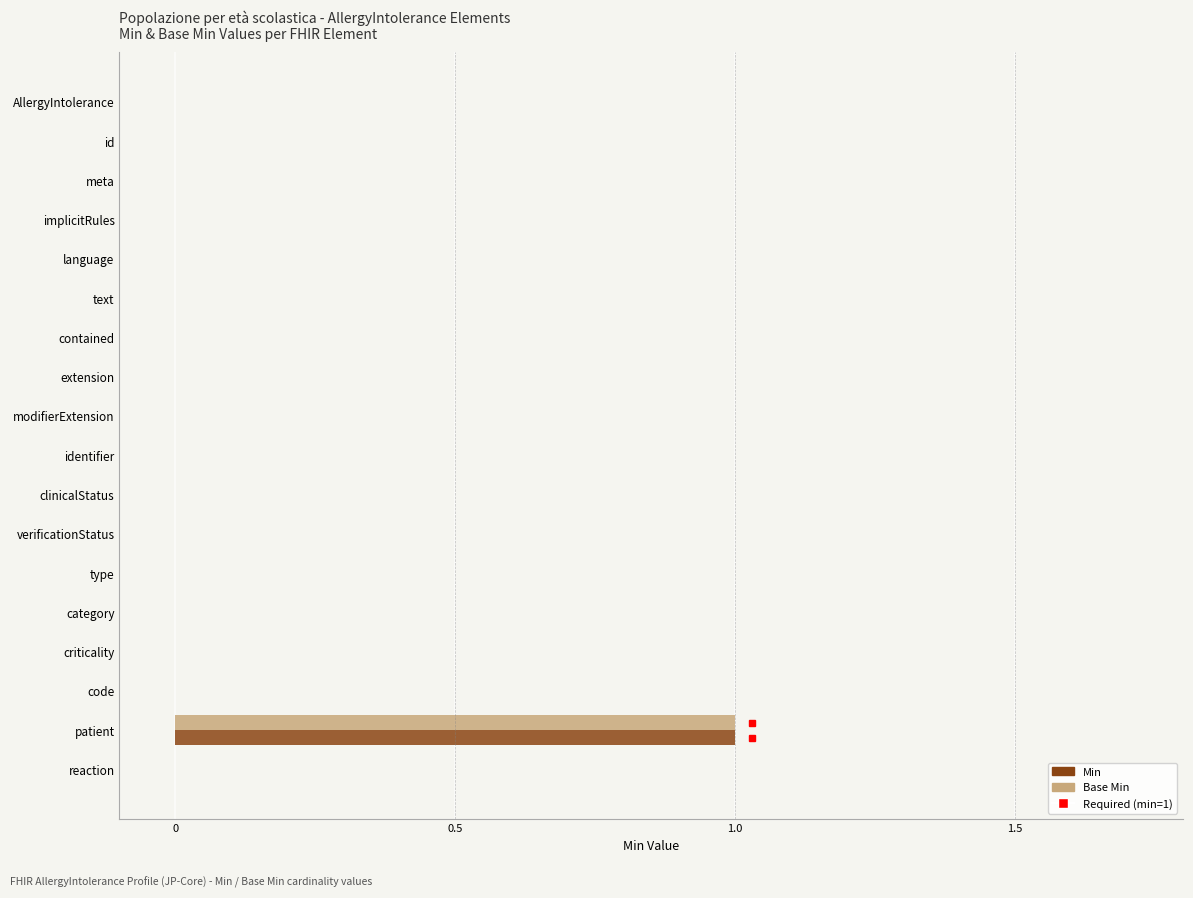

At which category does the chart reach its peak across all series?

patient